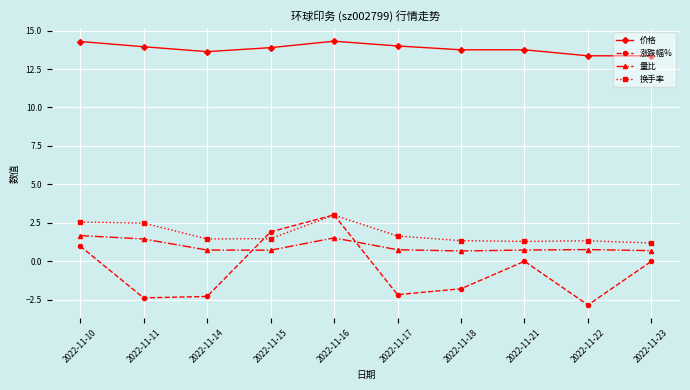

The value of 价格 at 2022-11-22 is 13.4. True or false?

True